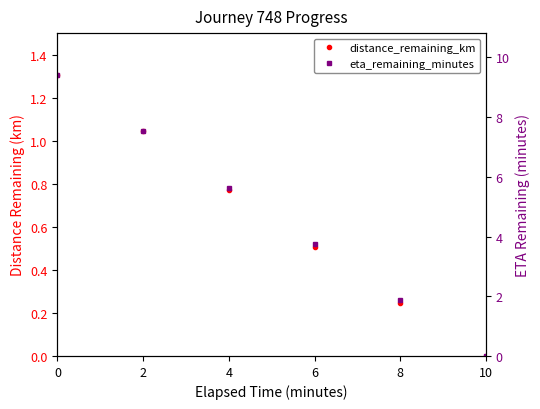

How many positive values does the eta_remaining_minutes series have?

5